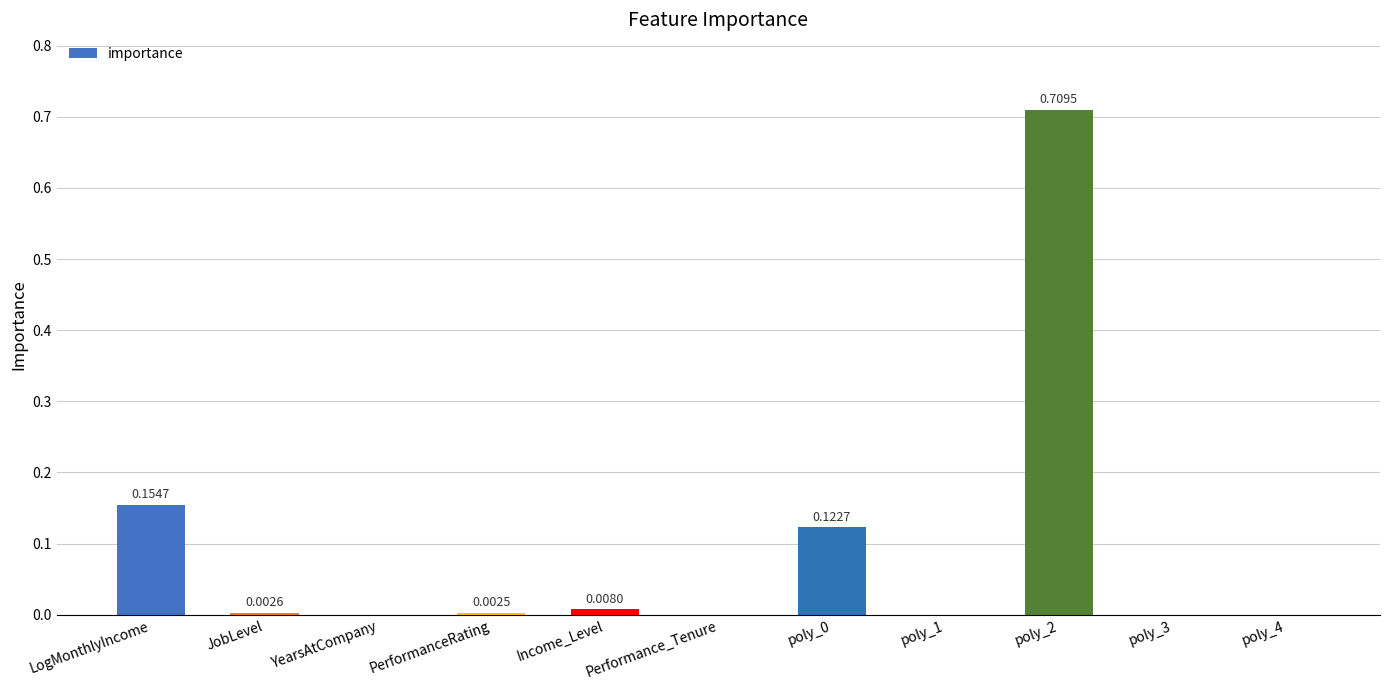

True or false: the data shows -0.3 at Performance_Tenure.

False